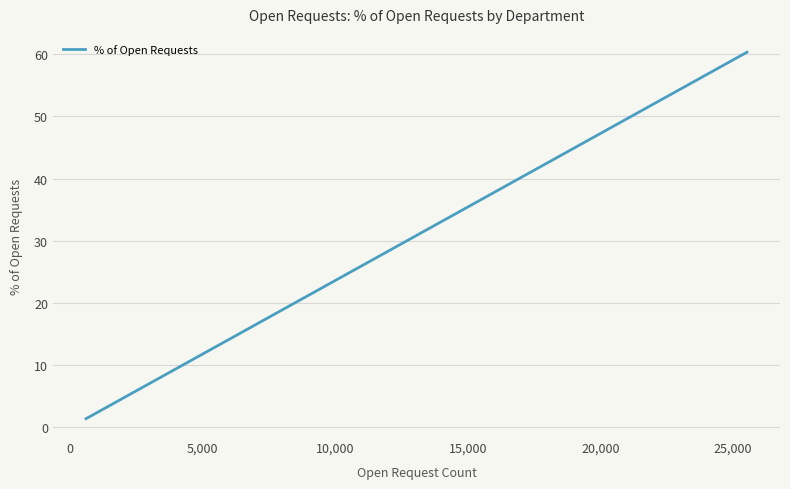

How many lines are shown in the chart?

1